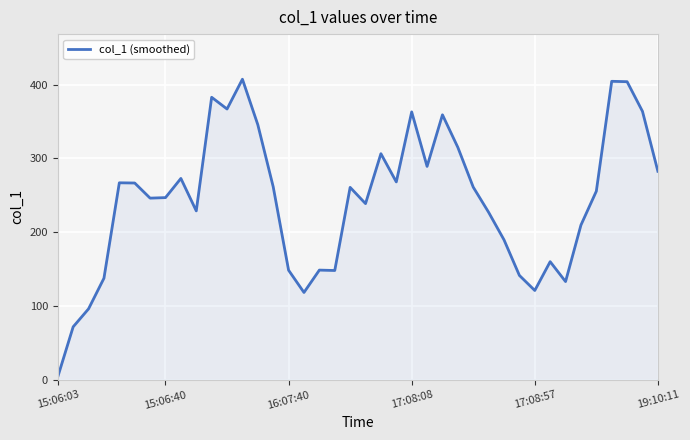

What is the greatest value displayed?

407.3